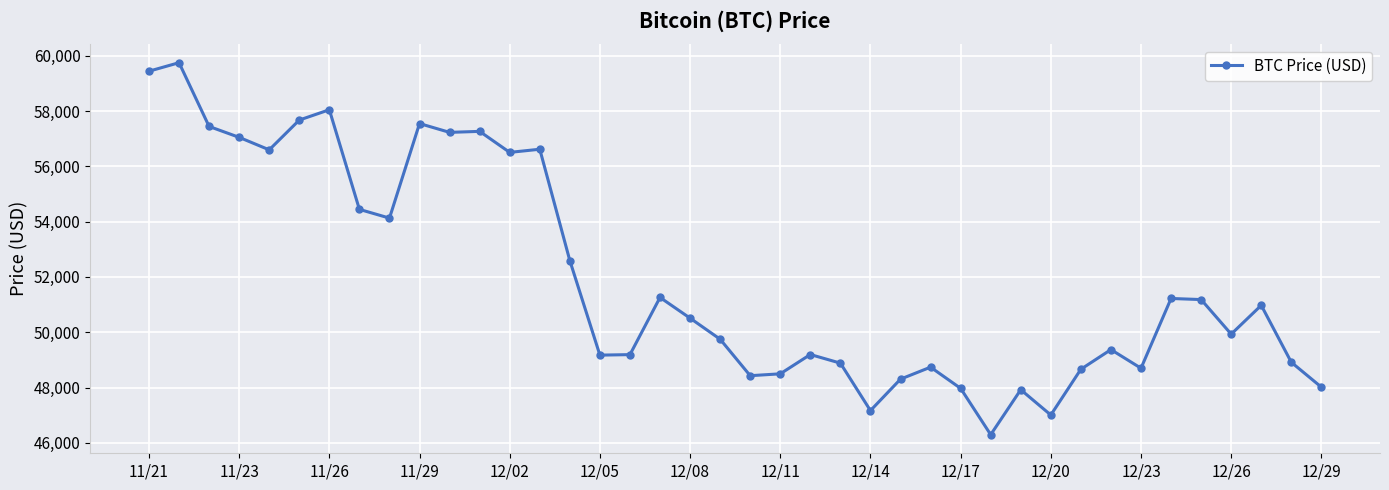

What is the sum of all values?

2077593